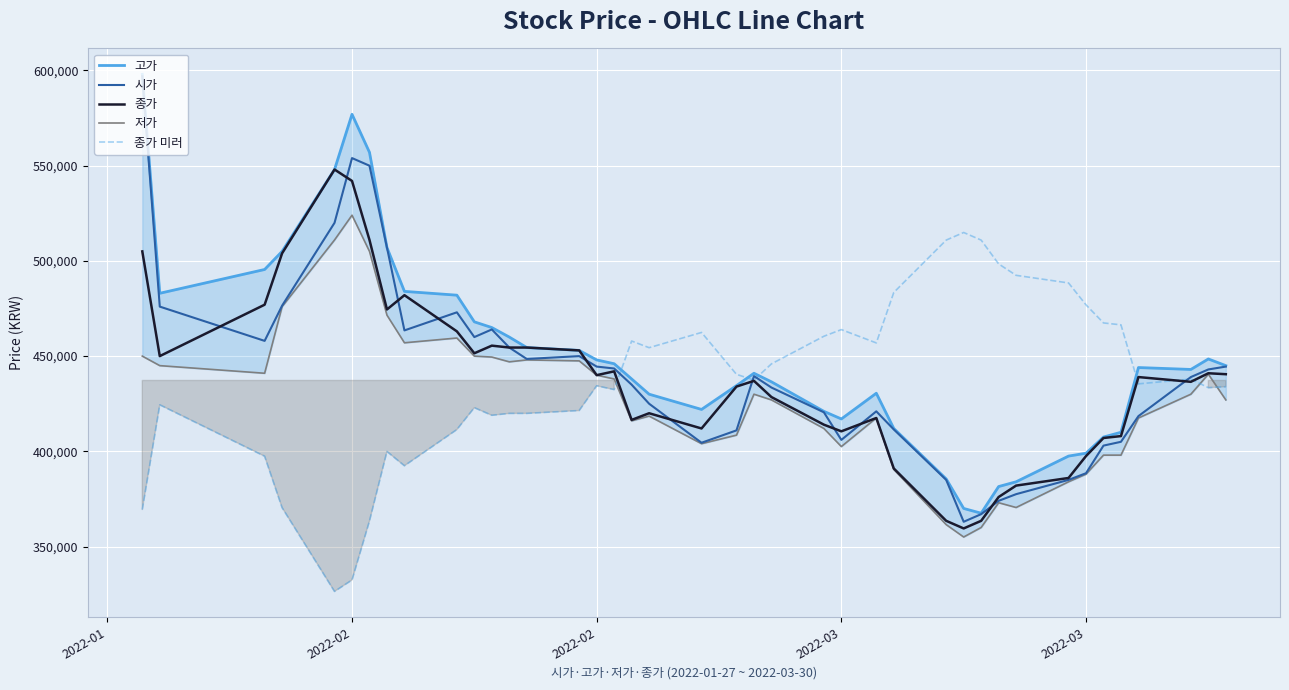

What is the difference between the maximum and second lowest values in the 시가 series?

230000